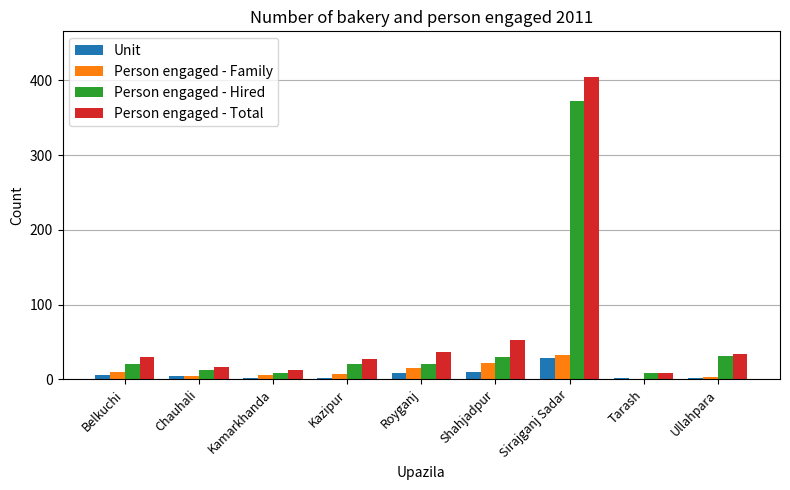

True or false: Person engaged - Total has a value of 30 at Belkuchi.

True